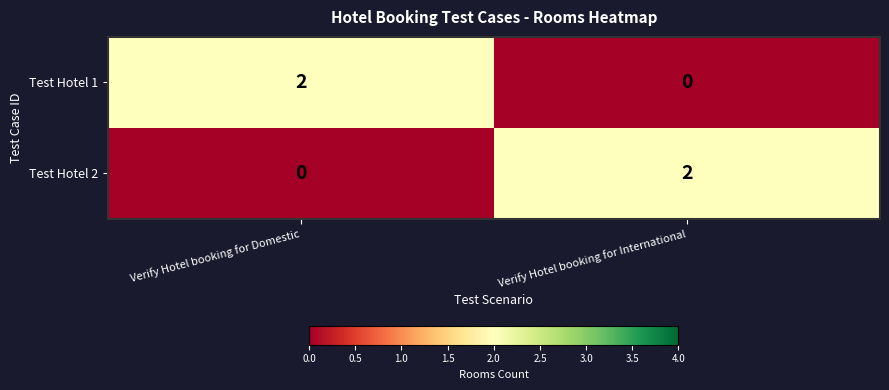

What is the difference between the highest and lowest values at Verify Hotel booking for Domestic?

2